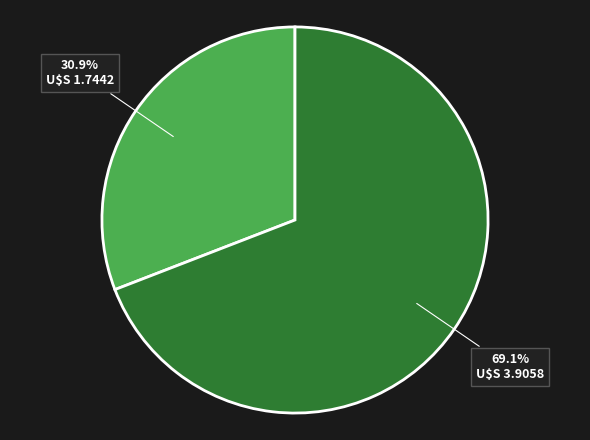

Count the number of slices in the pie.

2